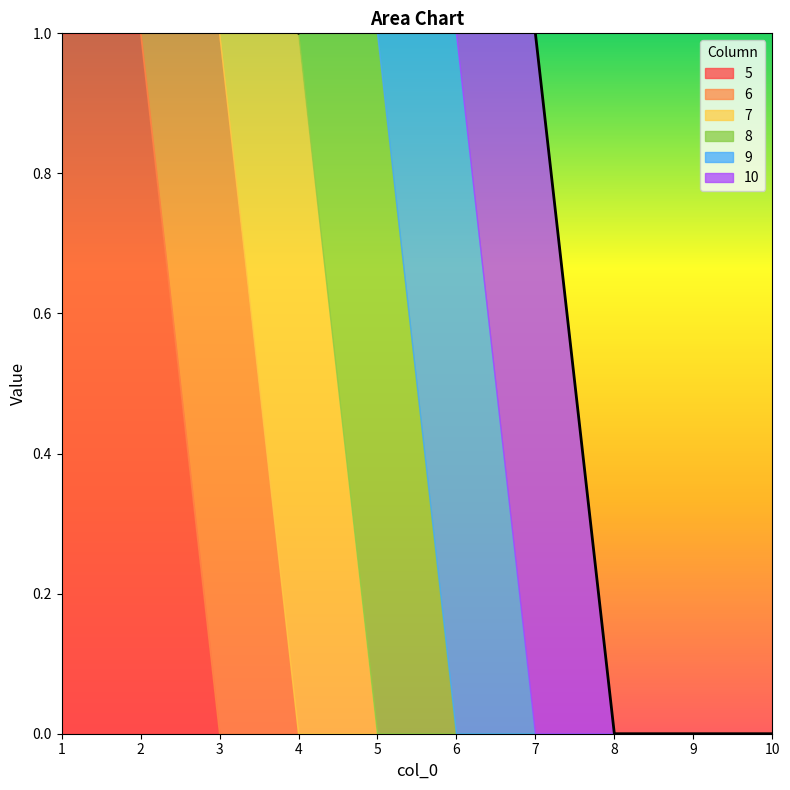

At which category is the sum across all series the highest?

2